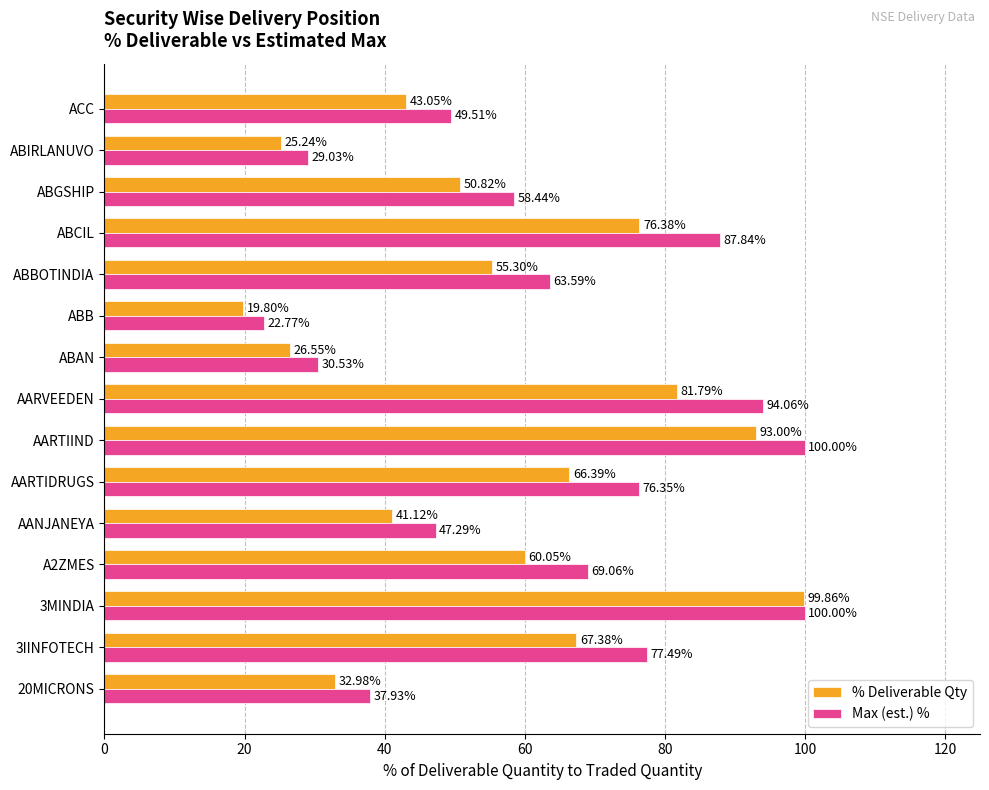

Which series changed the most between 20MICRONS and ABCIL?

Max (est.) %